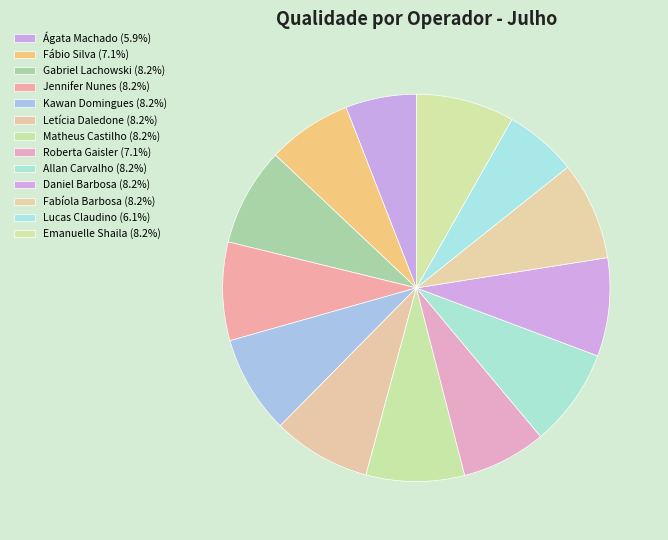

To the nearest percent, what is the combined percentage of Fabíola Barbosa and Roberta Gaisler?

15%